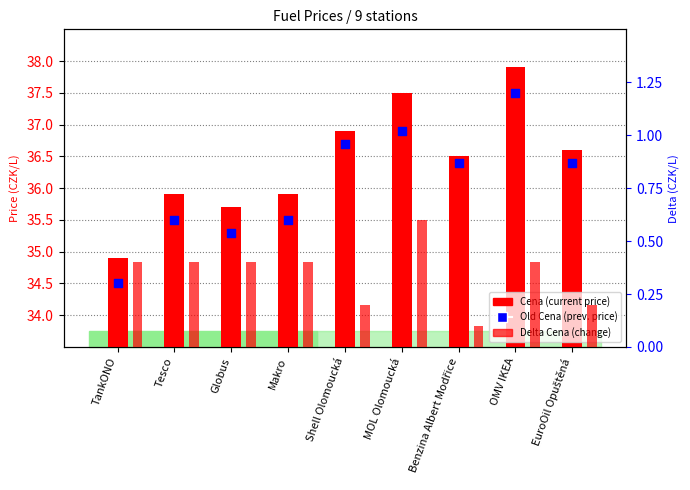

Is the value of Delta Cena at Makro greater than the value of Old Cena at EuroOil Opuštěná?

No